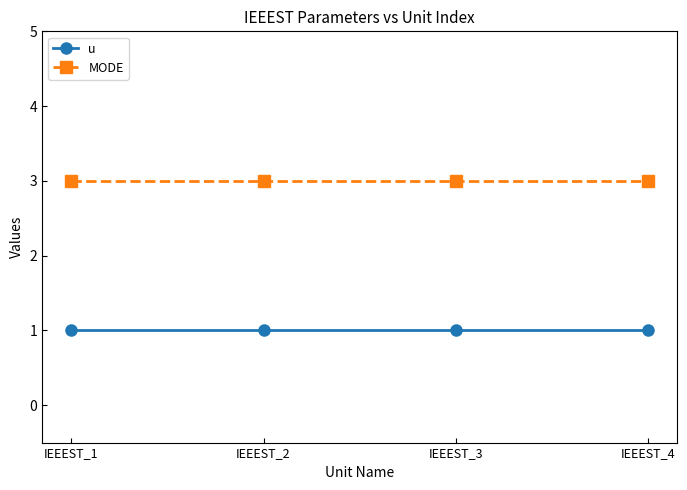

What is the value of the MODE point at the 2nd from the left?

3